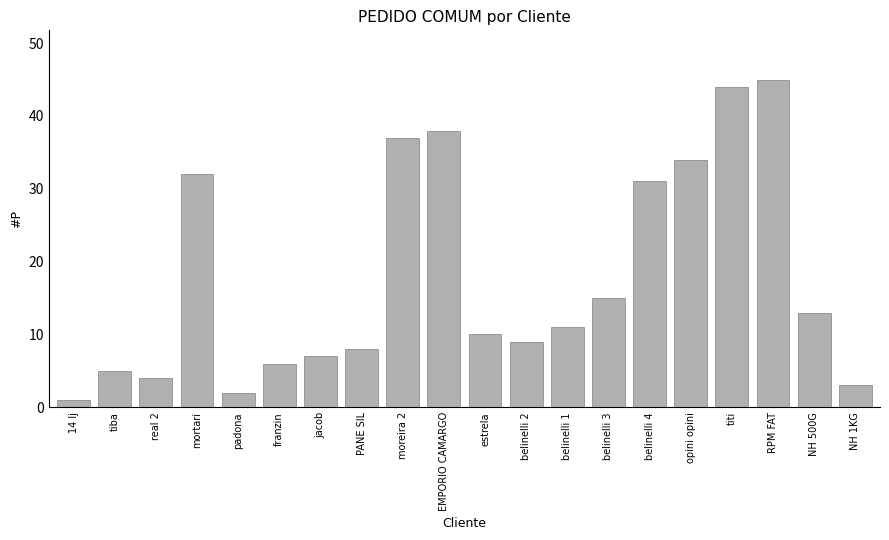

List the labels in order of value, smallest first.

14 lj, padona, NH 1KG, real 2, tiba, franzin, jacob, PANE SIL, belinelli 2, estrela, belinelli 1, NH 500G, belinelli 3, belinelli 4, mortari, opini opini, moreira 2, EMPORIO CAMARGO, titi, RPM FAT